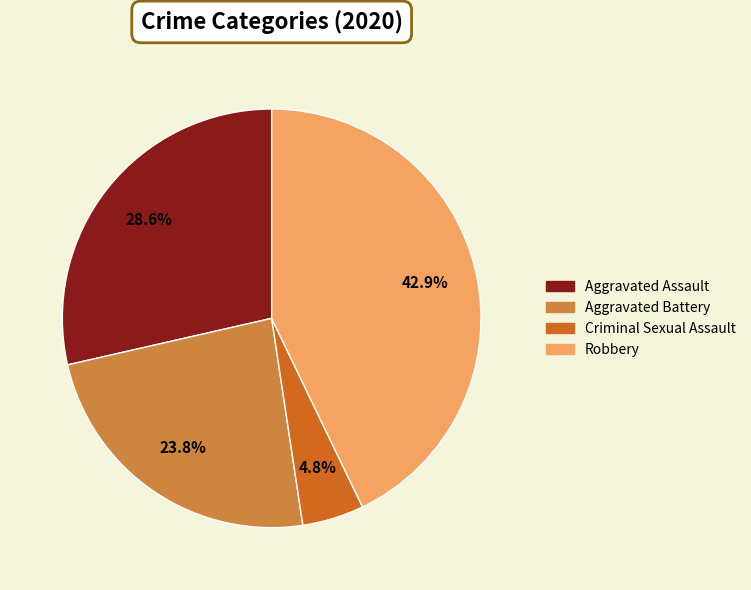

Which category has the biggest portion of the pie?

Robbery